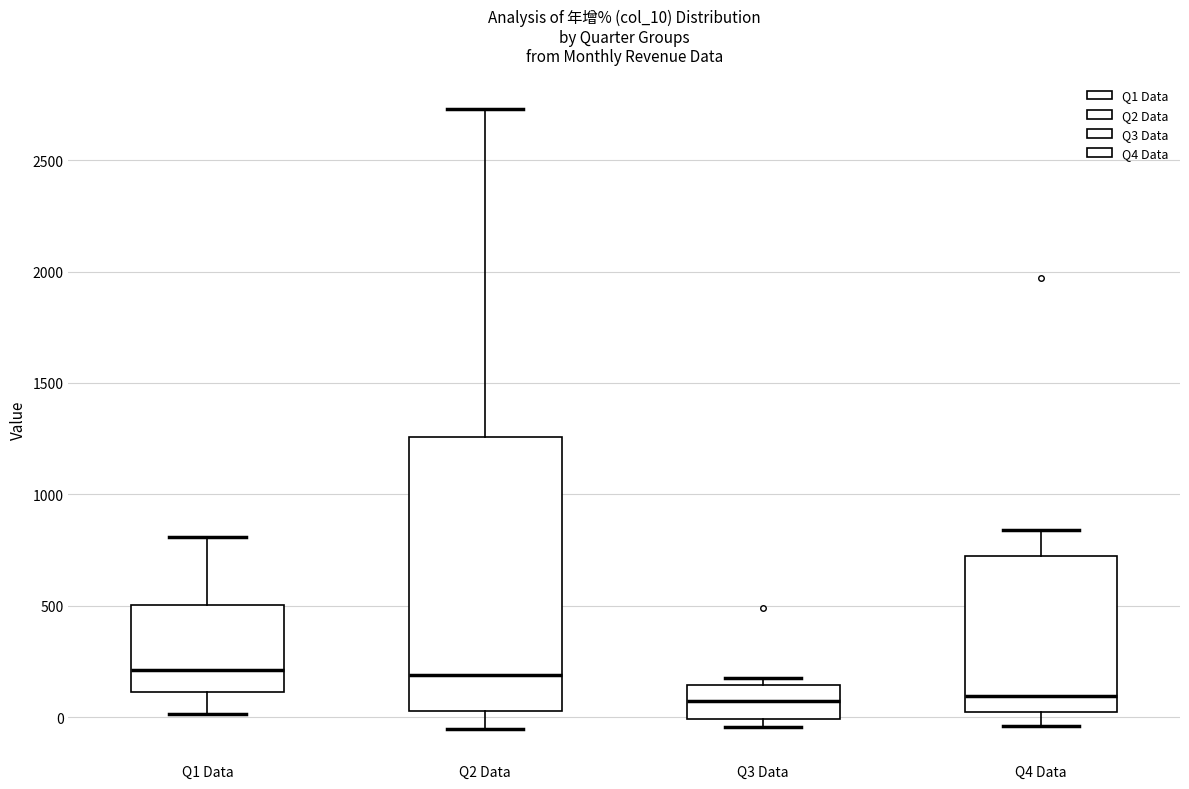

Reading left to right, read every box against the y-axis: the position of its median line, the range the box covers, and the ends of its whiskers. The values are not printed on the chart, so give them approximately, as read against the axis.

Q1 Data: median 200, box 100 to 500, whiskers 0 to 800
Q2 Data: median 200, box 50 to 1250, whiskers -50 to 2750
Q3 Data: median 50, box 0 to 150, whiskers -50 to 150 (just above the box's upper edge)
Q4 Data: median 100, box 0 to 700, whiskers -50 to 850